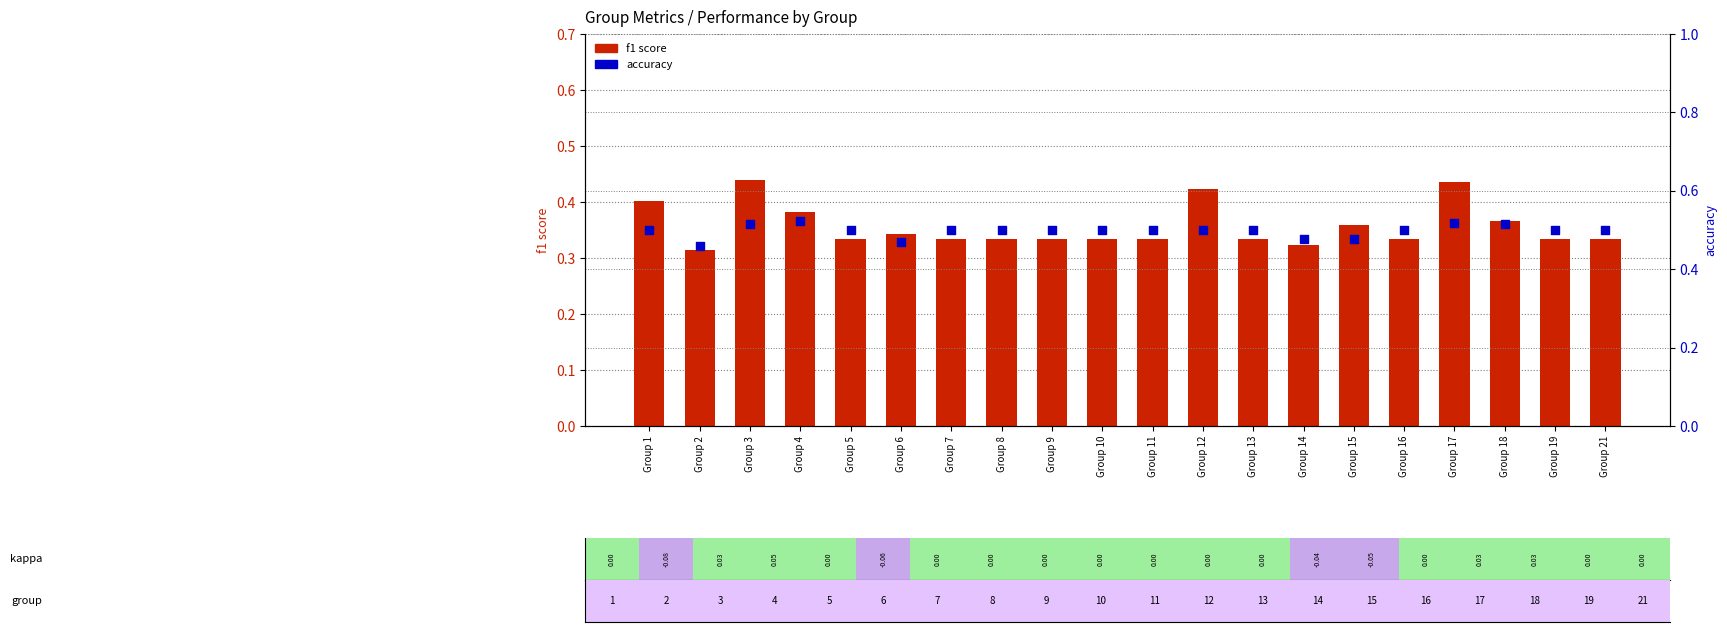

Which series has the largest total across all categories?

accuracy